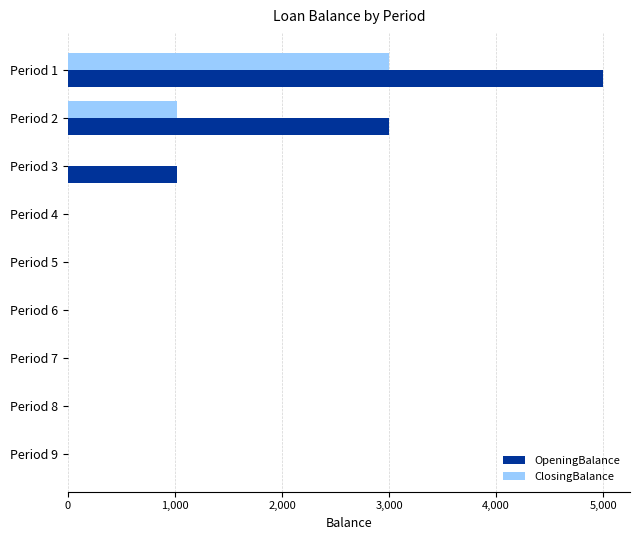

Which category has the highest value in the OpeningBalance series?

Period 1